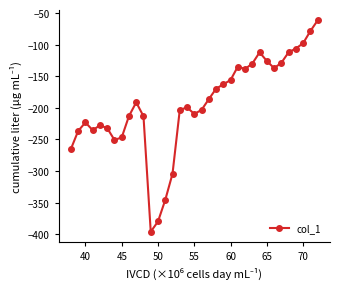

What is the minimum value shown in the chart?

-396.0